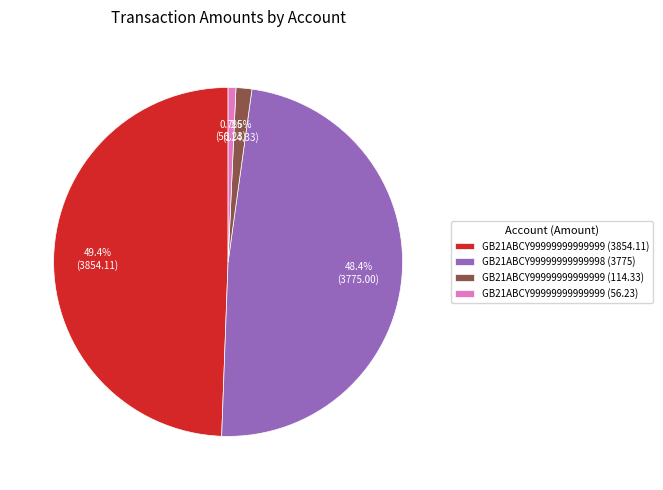

How much of the chart is everything except GB21ABCY99999999999999 (56.23)?

99.3%